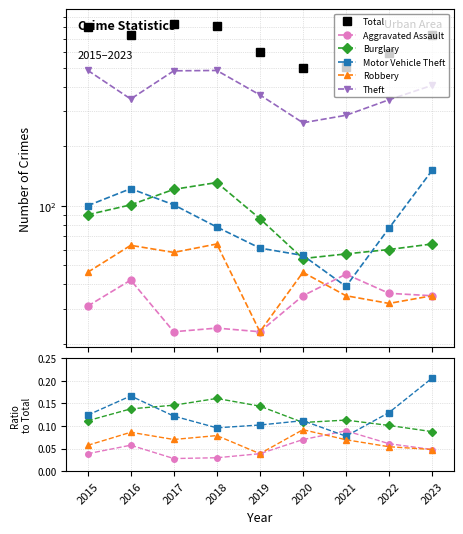

Which category has the lowest value in the Robbery series?

2019